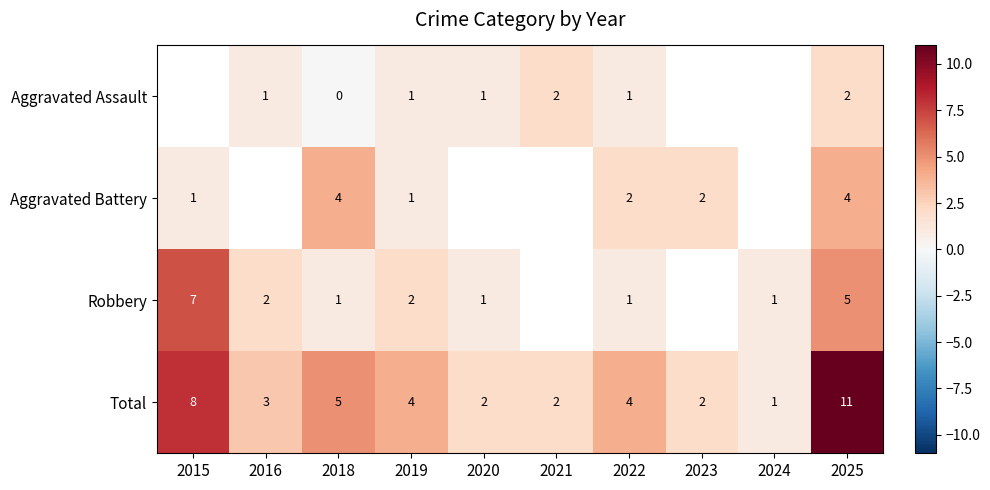

What is the greatest value displayed?

11.0